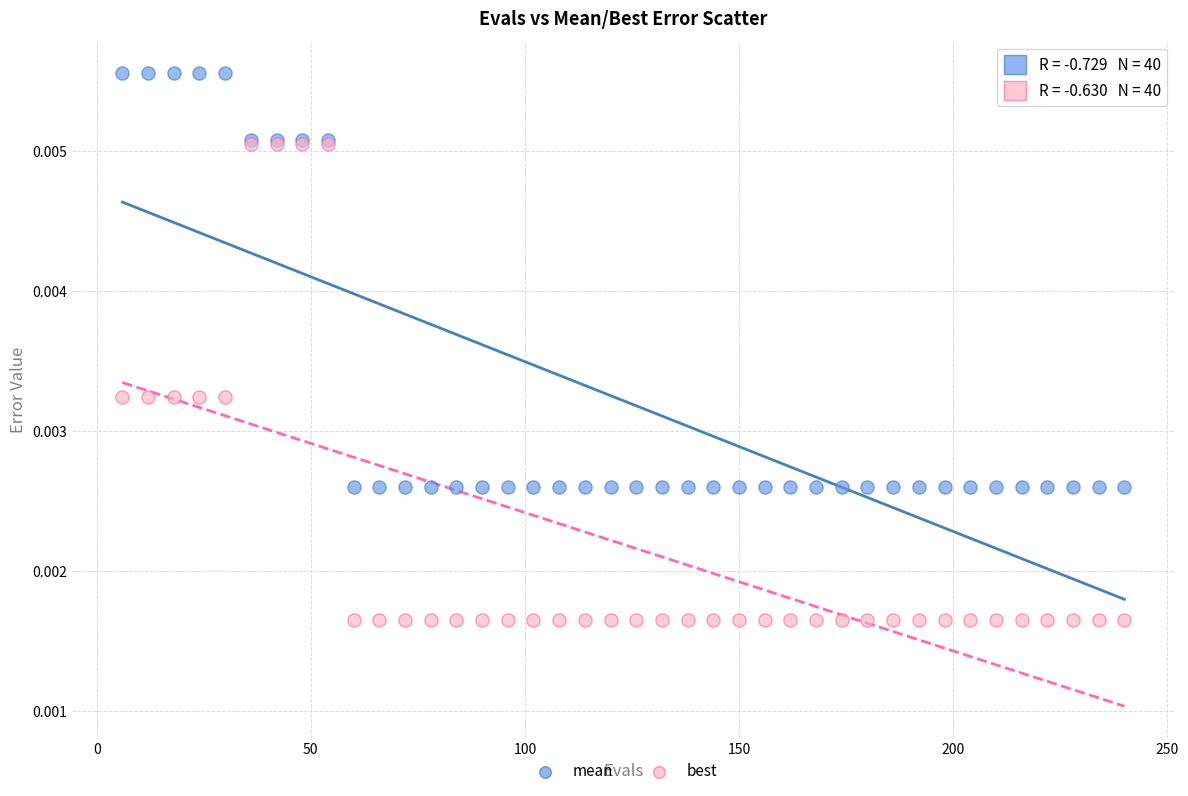

Which series contains the highest Y value?

mean